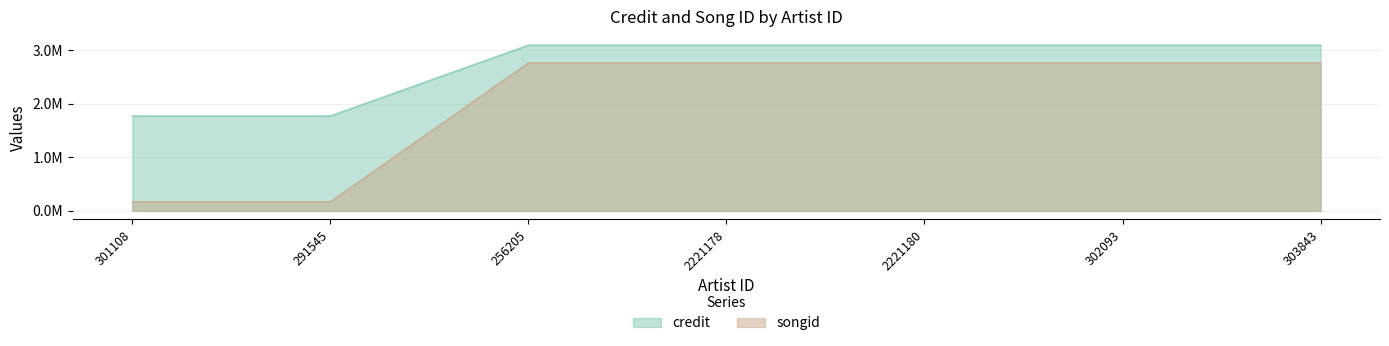

At which category does the chart reach its minimum across all series?

301108